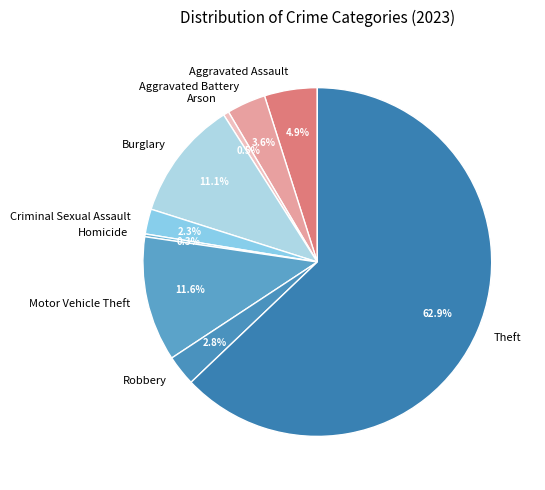

What is the ratio of the value at Aggravated Battery to the value at Arson?

7.0